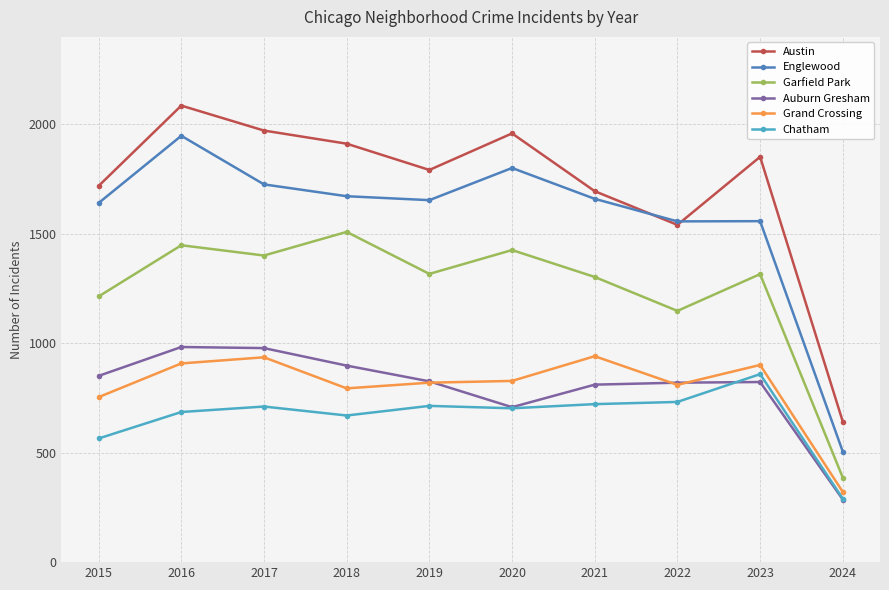

What is the sum of all Englewood values?

15722